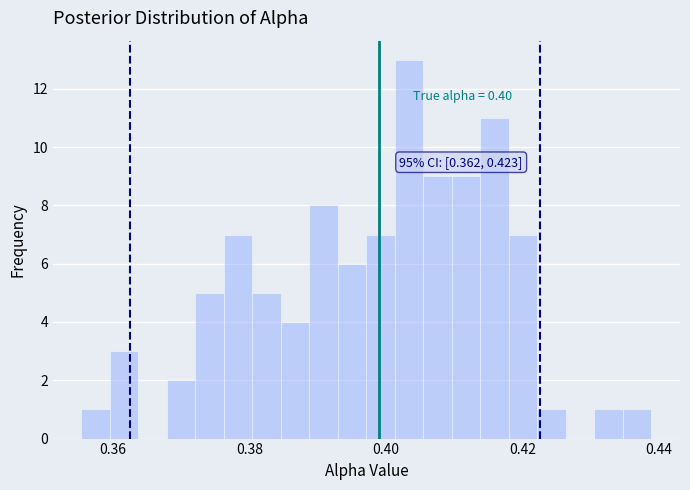

Around what value on the x-axis is the tallest bar? Give the approximate position of its centre, as read against the axis.

0.404